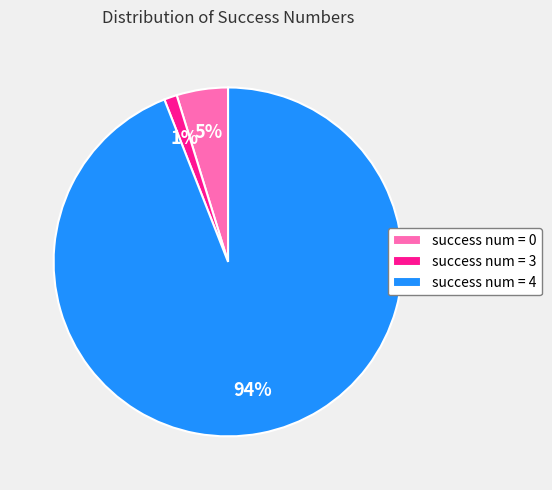

What is the largest slice in the pie chart?

success num = 4